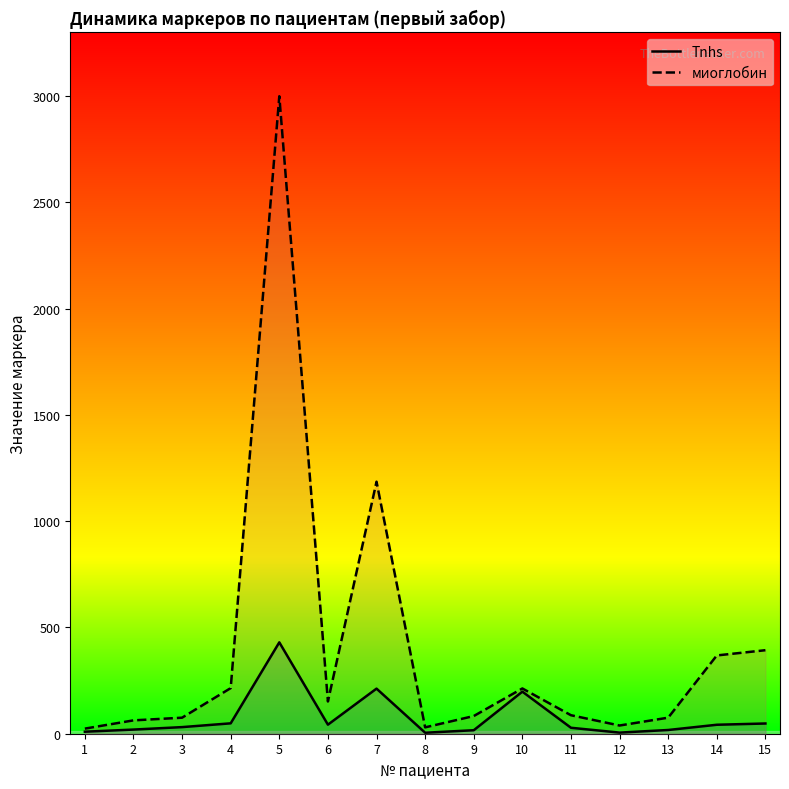

What is the difference between the second highest and second lowest values in the Tnhs series?

206.9